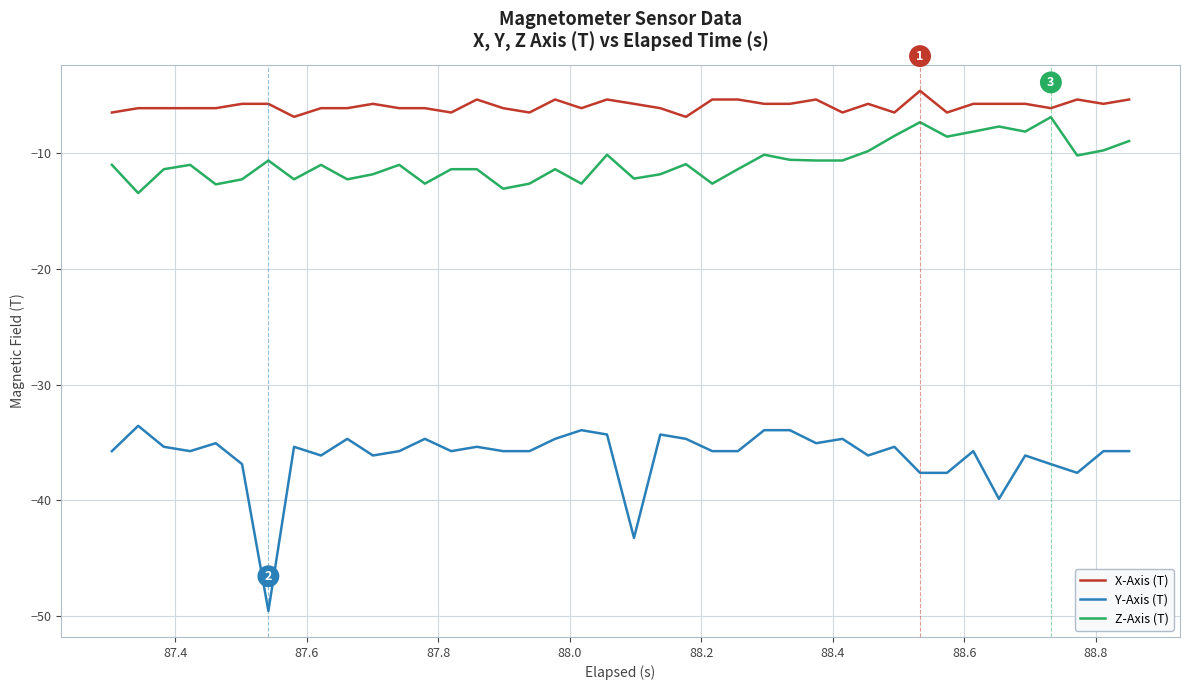

How many lines are shown in the chart?

3